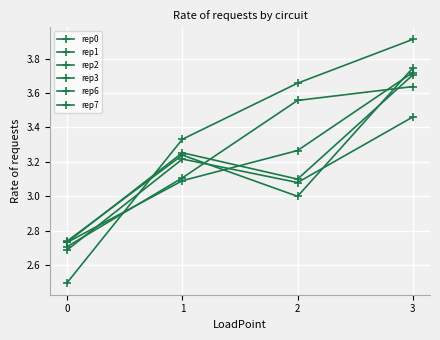

How many interior local peaks does the rep1 series have?

1